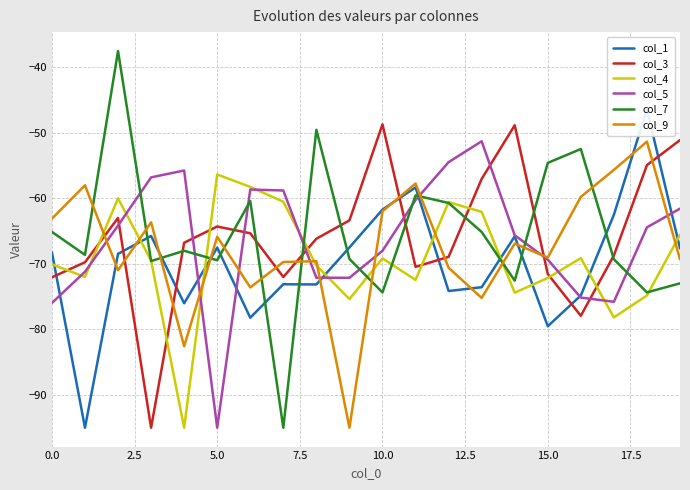

What is the minimum value for col_3?

-95.0